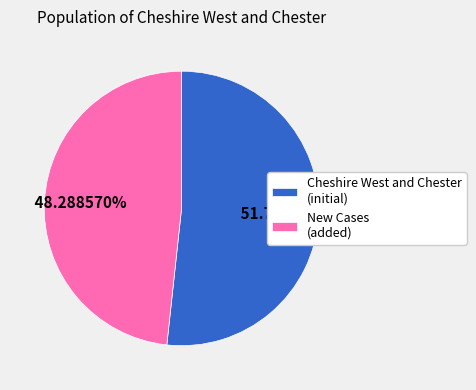

Is there any slice that represents more than half of the pie?

Yes